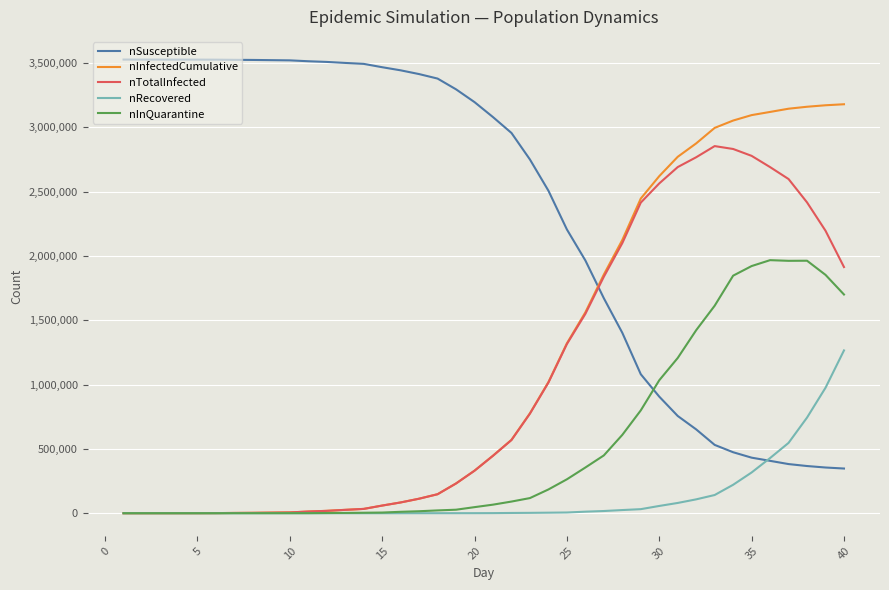

How many times do nSusceptible and nInfectedCumulative cross each other?

1